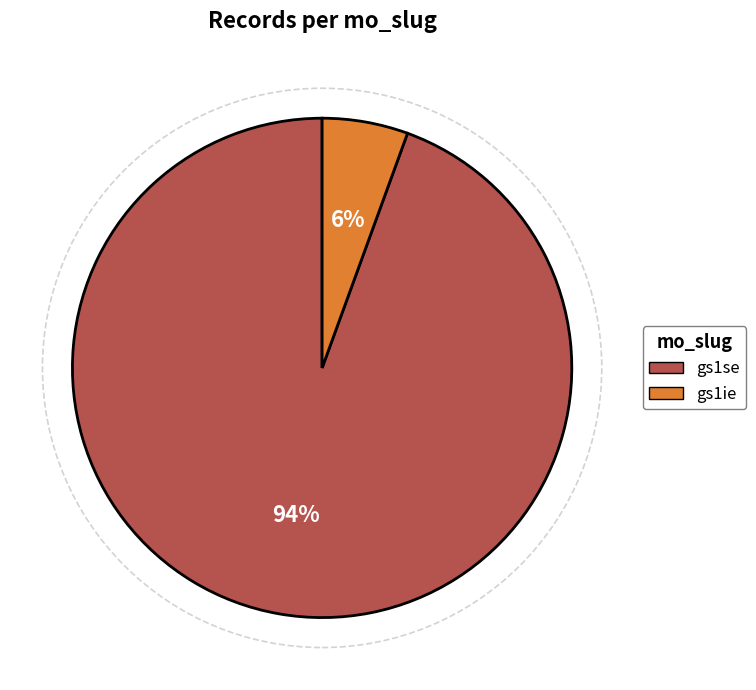

How many segments does this pie chart have?

2